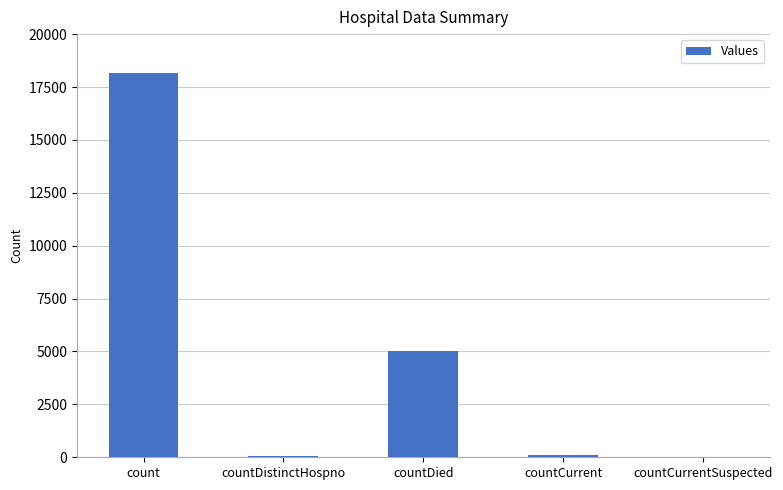

What is the maximum value shown in the chart?

18156